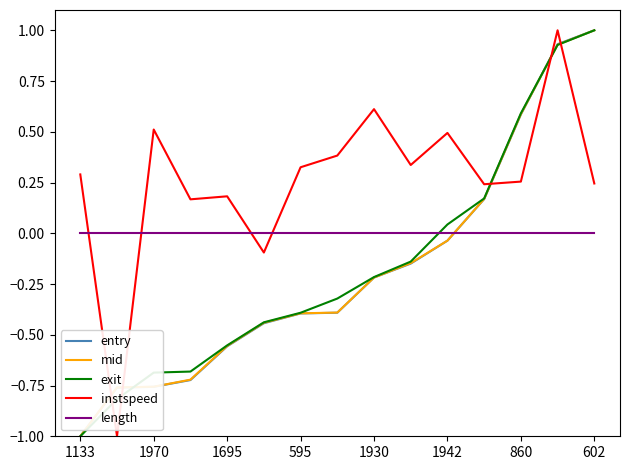

What is the minimum value shown in the chart?

-1.0